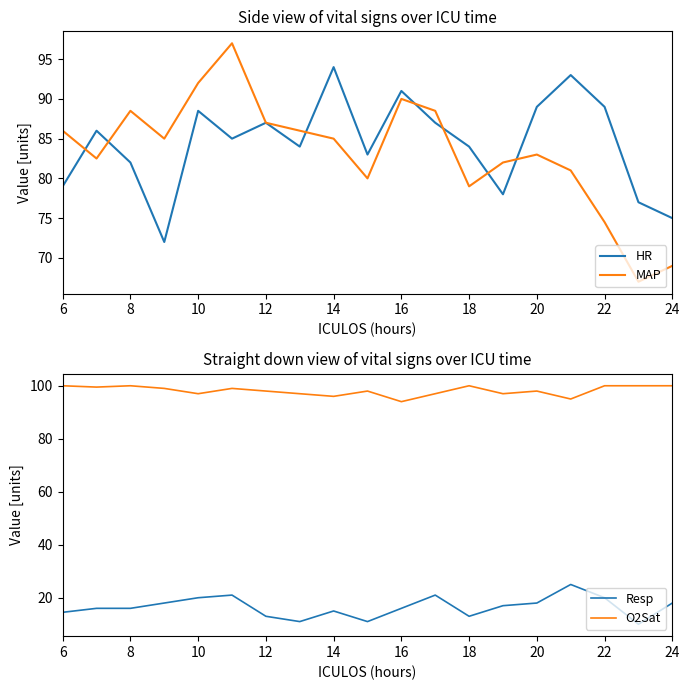

True or false: Resp and MAP cross at least once.

False